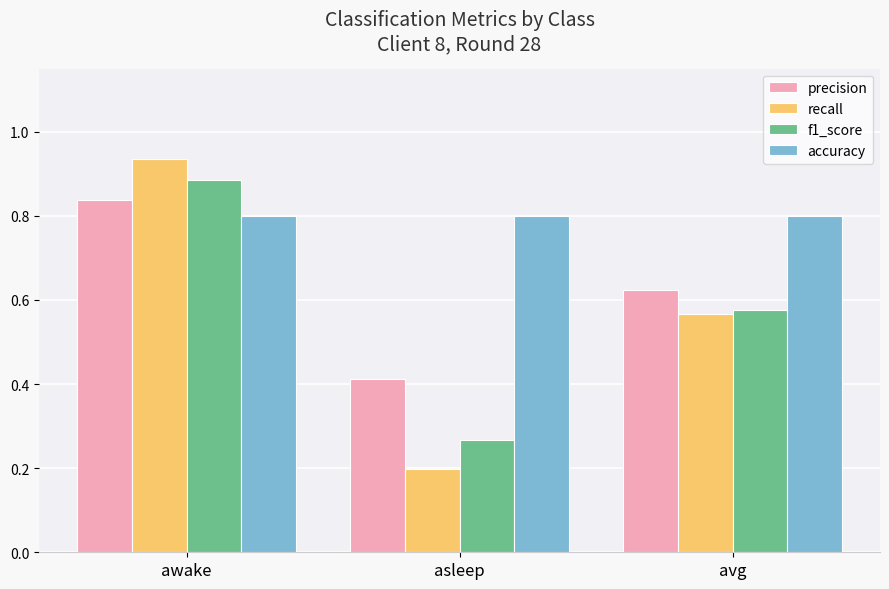

What is the sum of the precision values at awake and avg?

1.5